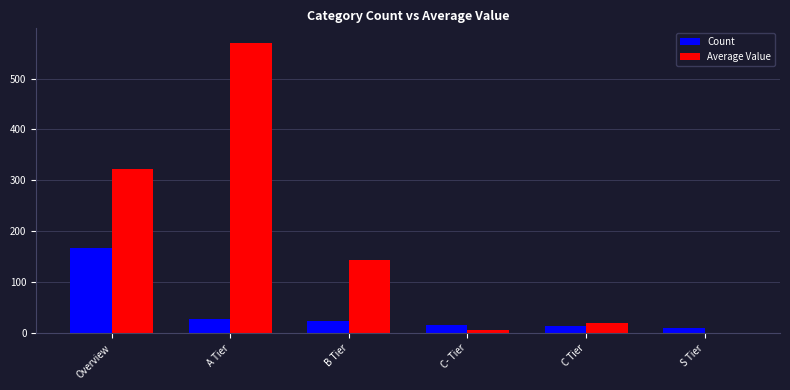

What is the total value across all series at Overview?

488.4